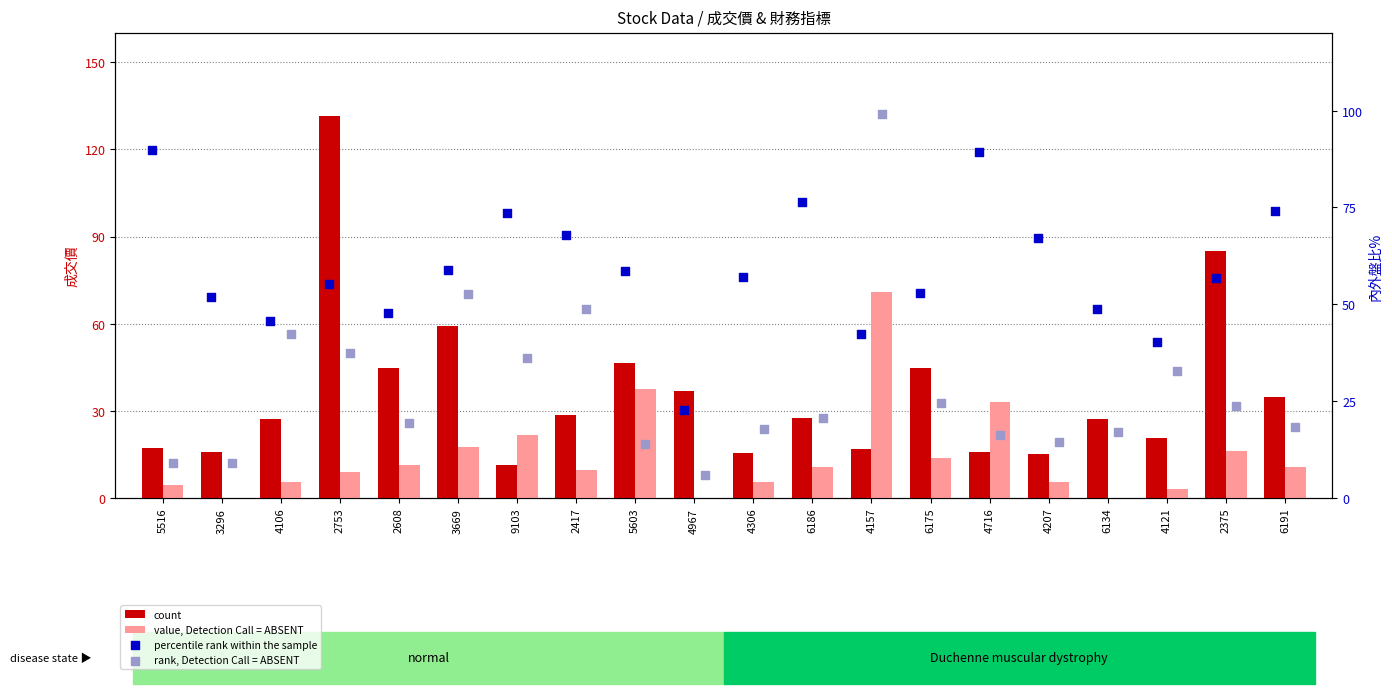

Which series contains the highest Y value?

count